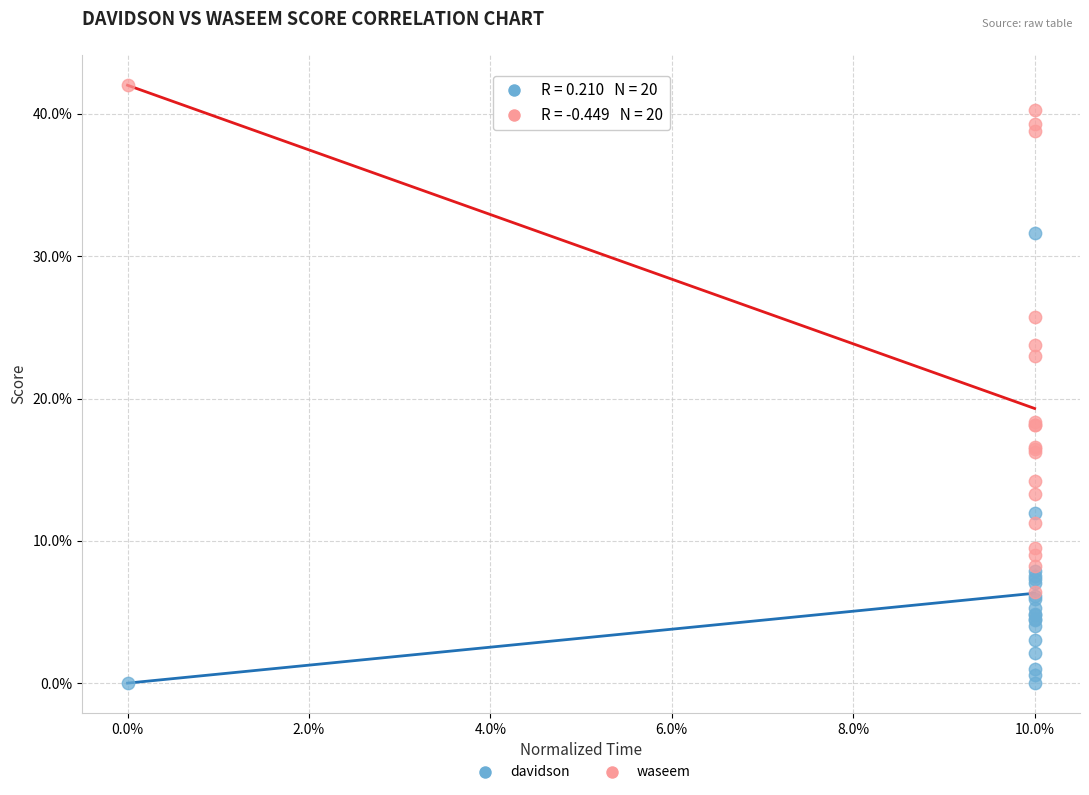

What are all the series names shown in the legend?

davidson, waseem